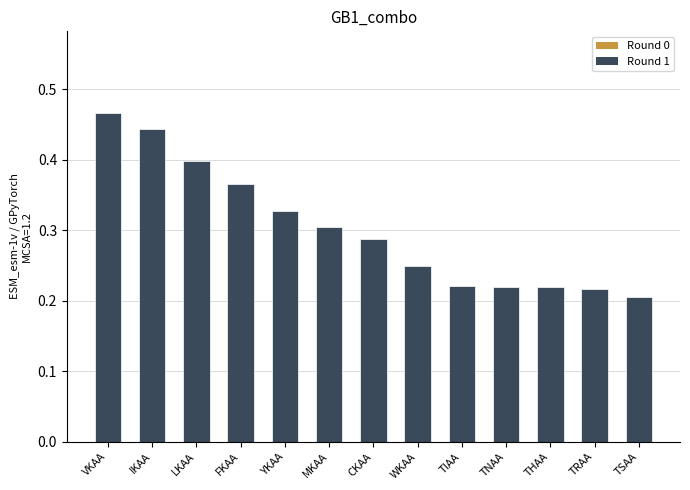

At which label is the value closest to 0?

TSAA